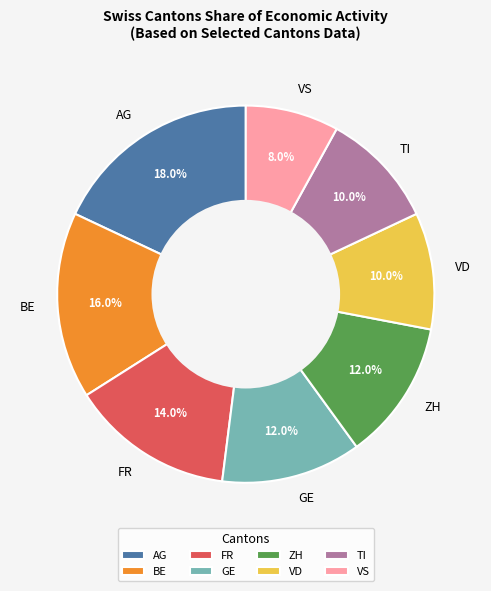

What percentage do FR and ZH together represent?

26.0%